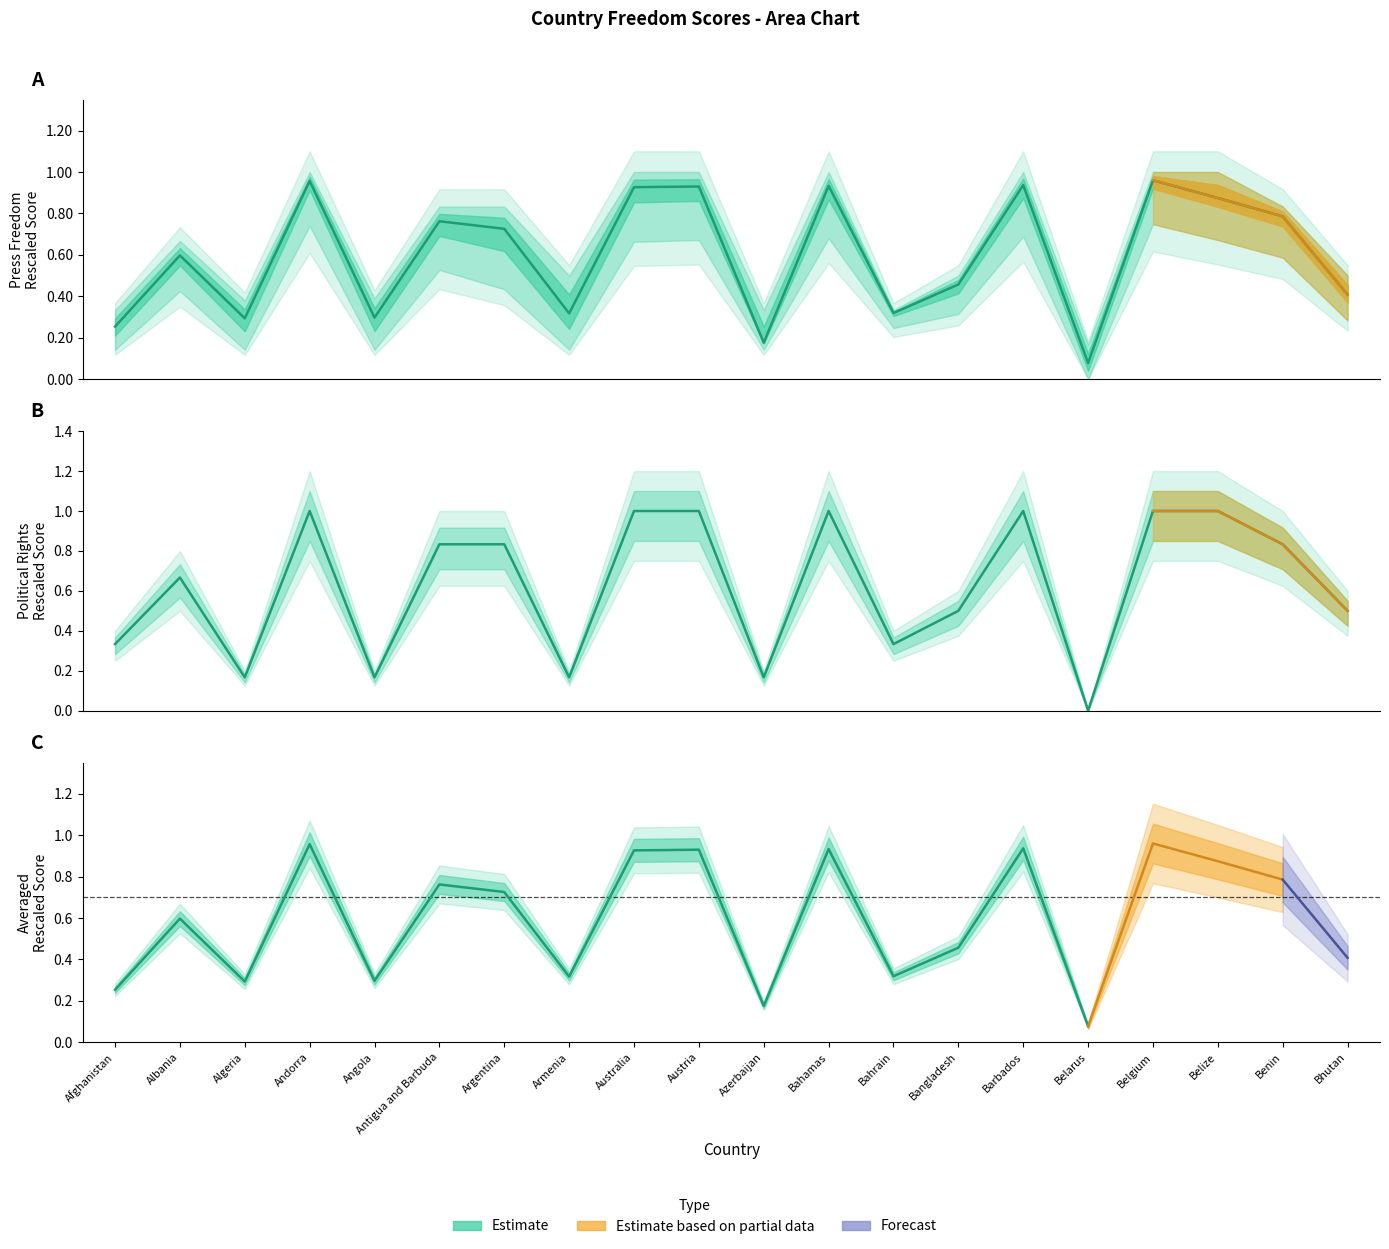

What is the greatest value displayed?

1.0